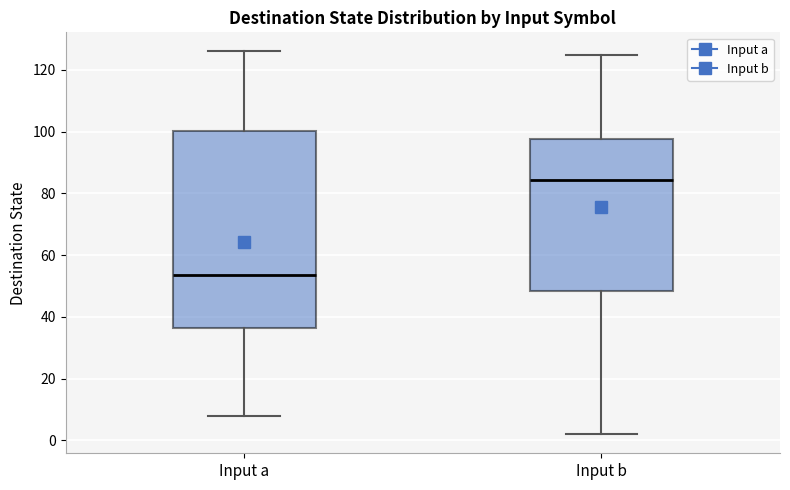

Reading left to right, read every box against the y-axis: the position of its median line, the range the box covers, and the ends of its whiskers. The values are not printed on the chart, so give them approximately, as read against the axis.

Input a: median 54, box 36 to 100, whiskers 8 to 126
Input b: median 84, box 48 to 98, whiskers 2 to 126